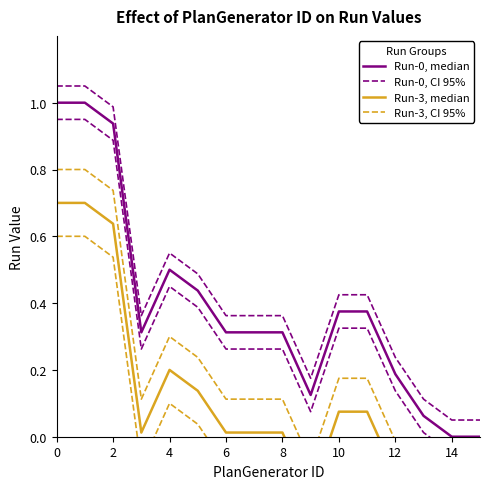

Reading left to right, what are all the values shown in this chart?

Run-0, median: 1.0	1.0	0.9	0.3	0.5	0.4	0.3	0.3	0.3	0.1	0.4	0.4	0.2	0.1	0.0	0.0
Run-0, CI 95%: 1.1	1.1	1.0	0.4	0.6	0.5	0.4	0.4	0.4	0.2	0.4	0.4	0.2	0.1	0.1	0.1
Run-3, median: 0.7	0.7	0.6	0.0	0.2	0.1	0.0	0.0	0.0	-0.2	0.1	0.1	-0.1	-0.2	-0.3	-0.3
Run-3, CI 95%: 0.8	0.8	0.7	0.1	0.3	0.2	0.1	0.1	0.1	-0.1	0.2	0.2	-0.0	-0.1	-0.2	-0.2